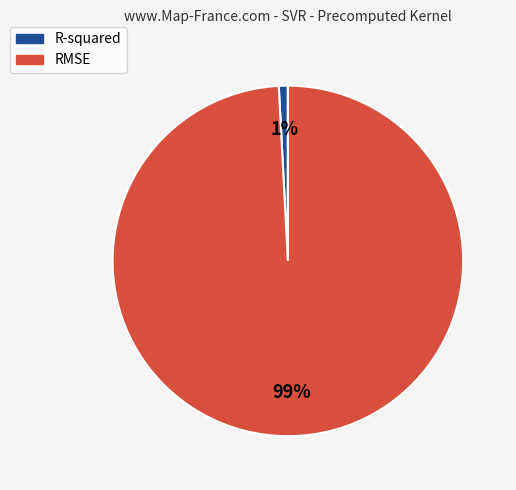

Is it true that R-squared is 1% of the pie?

True